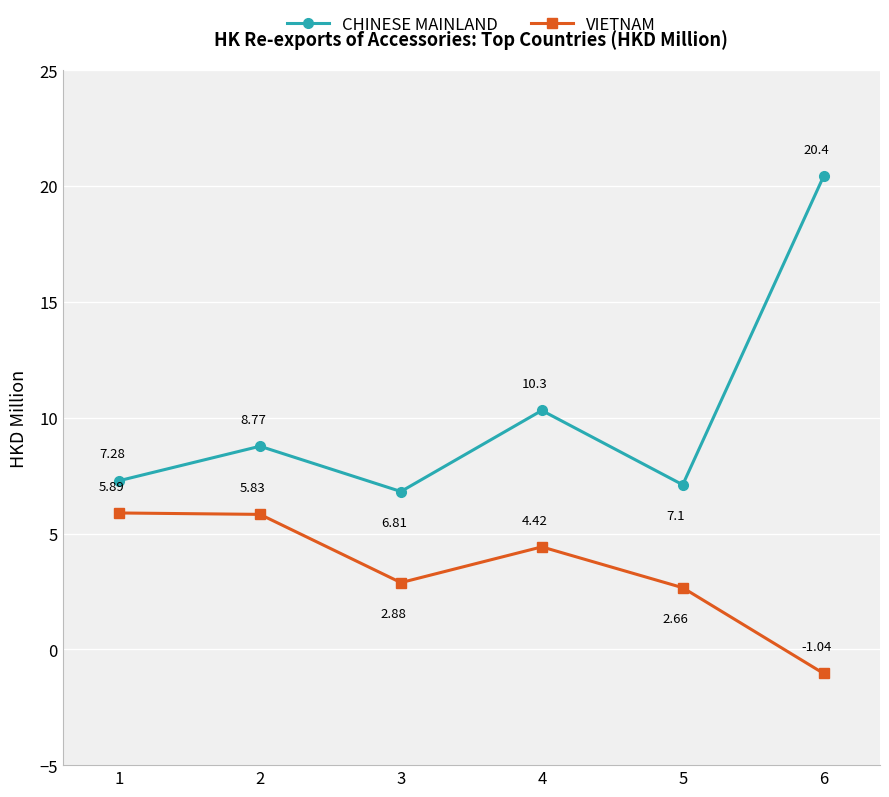

True or false: VIETNAM has more than 2 points higher than both neighbors.

False